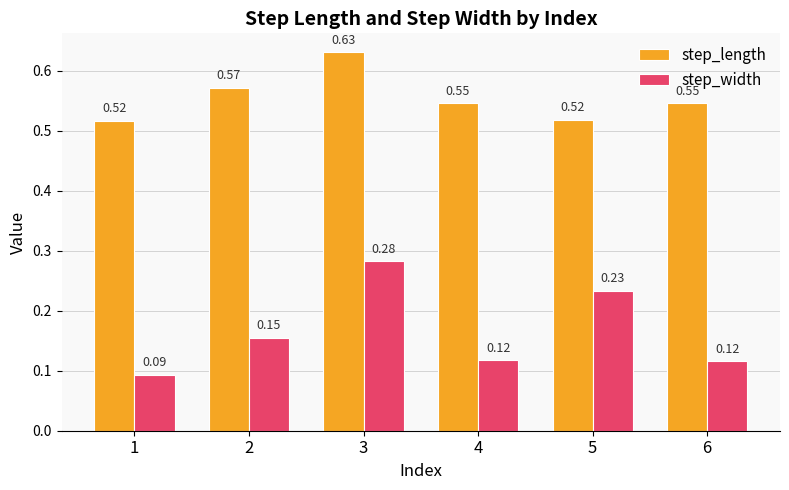

What are all the series names shown in the legend?

step_length, step_width